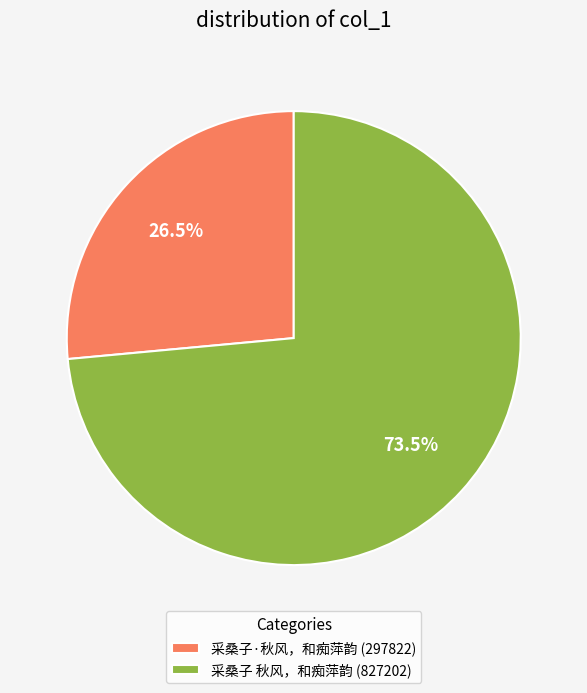

Count the number of slices in the pie.

2